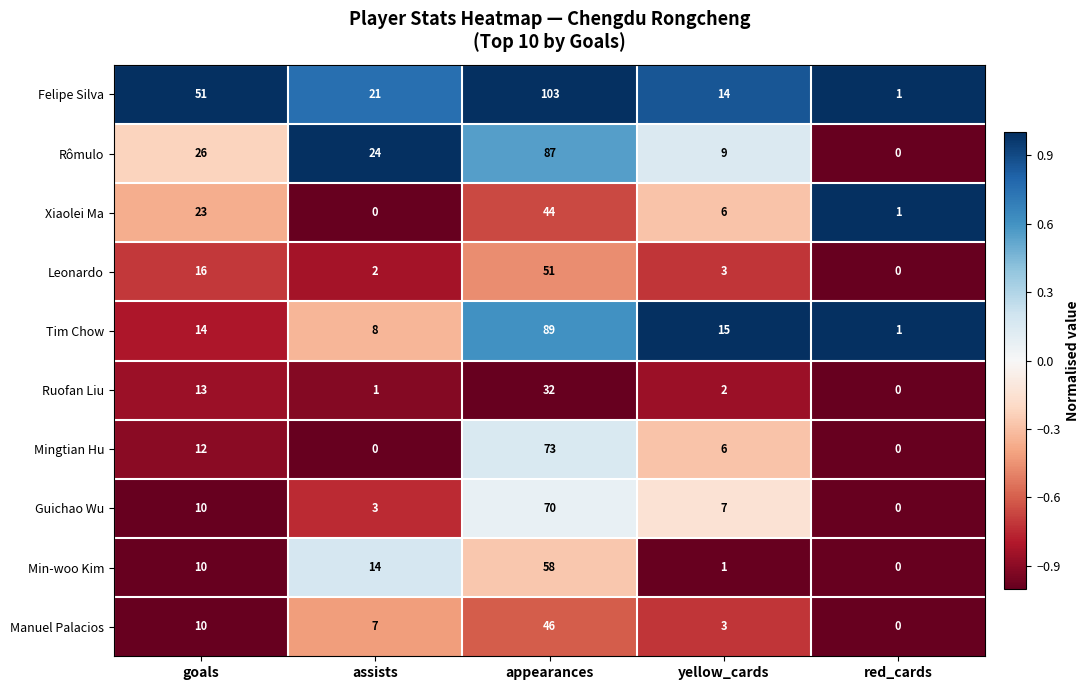

How many data points in Rômulo are less than 24?

2